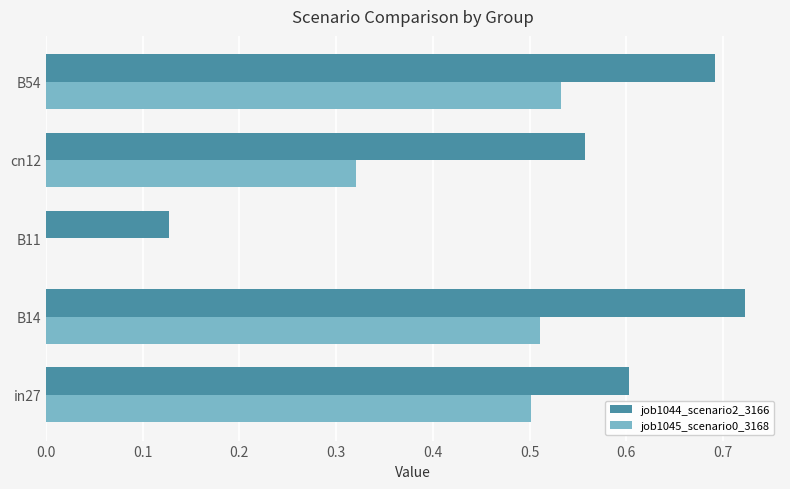

What is the sum of all job1044_scenario2_3166 values?

2.7